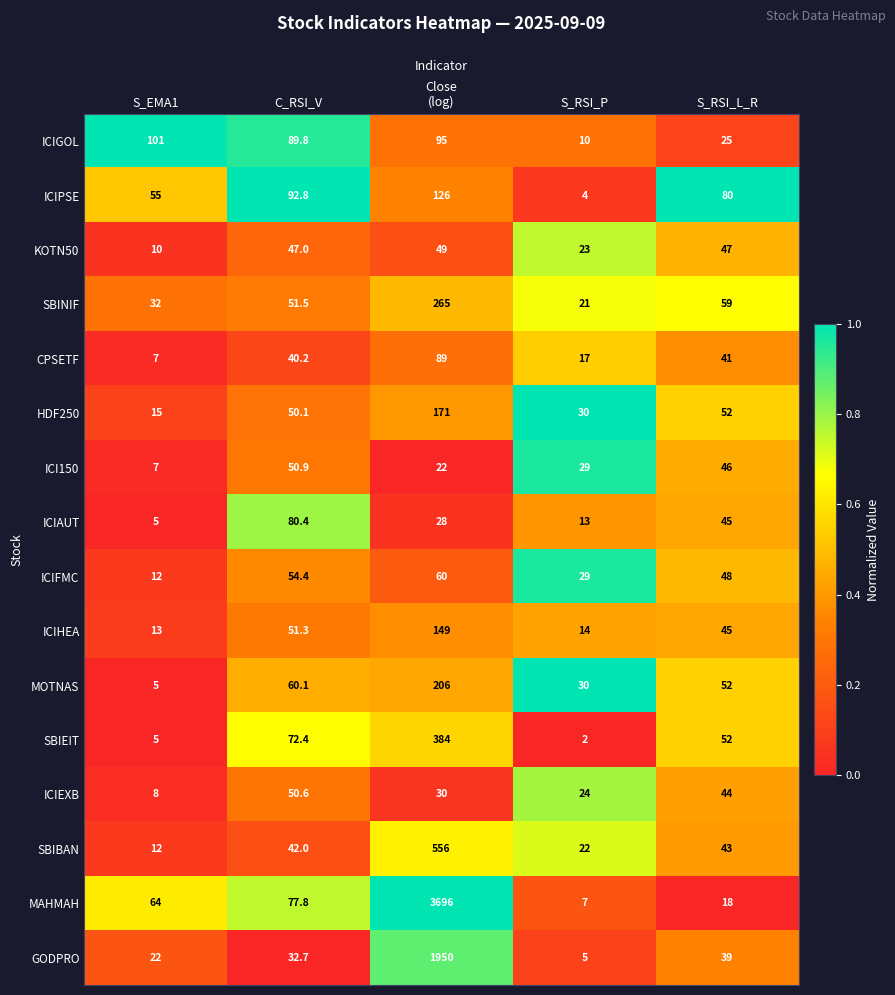

What is the total value across all series at C_RSI_V?

944.0